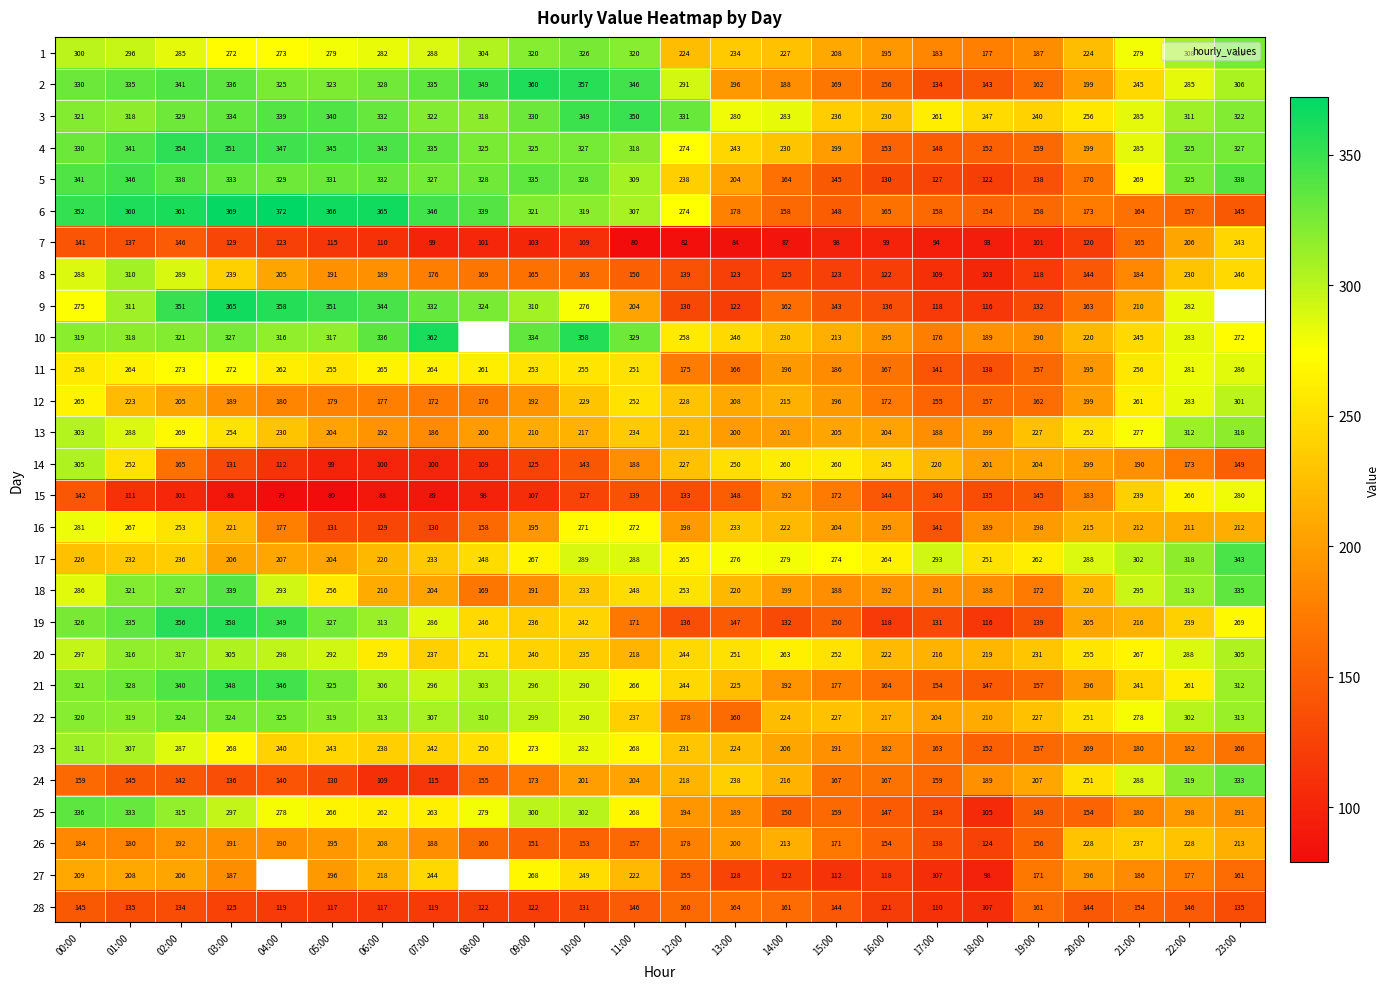

Which series has the largest total across all categories?

3